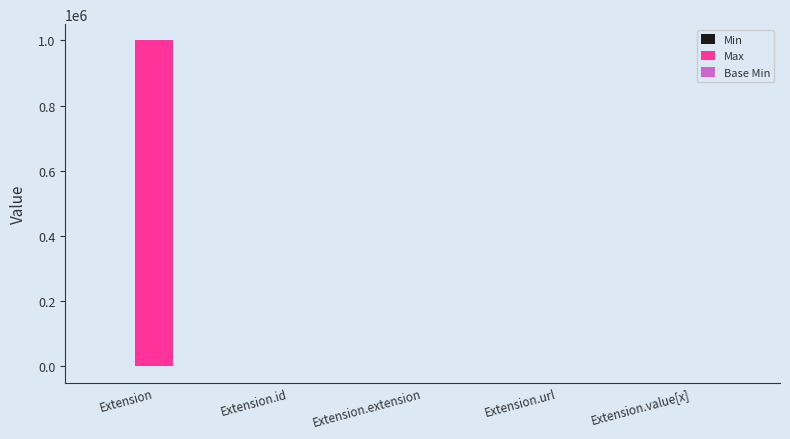

Count the number of data series in this chart.

3